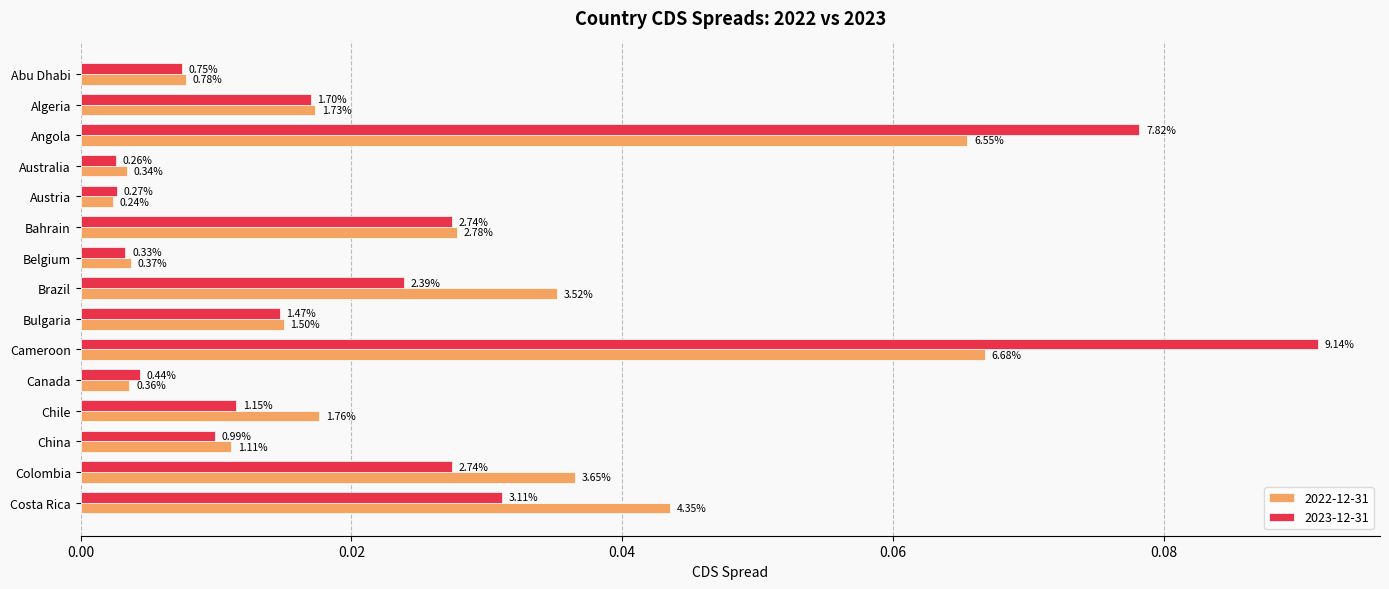

List the labels in order of 2022-12-31 value, largest first.

Cameroon, Angola, Costa Rica, Colombia, Brazil, Bahrain, Chile, Algeria, Bulgaria, China, Abu Dhabi, Belgium, Canada, Australia, Austria